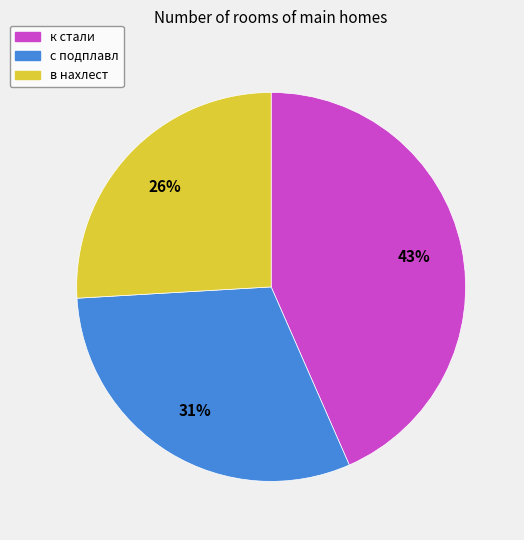

Which category has the smallest portion of the pie?

в нахлест